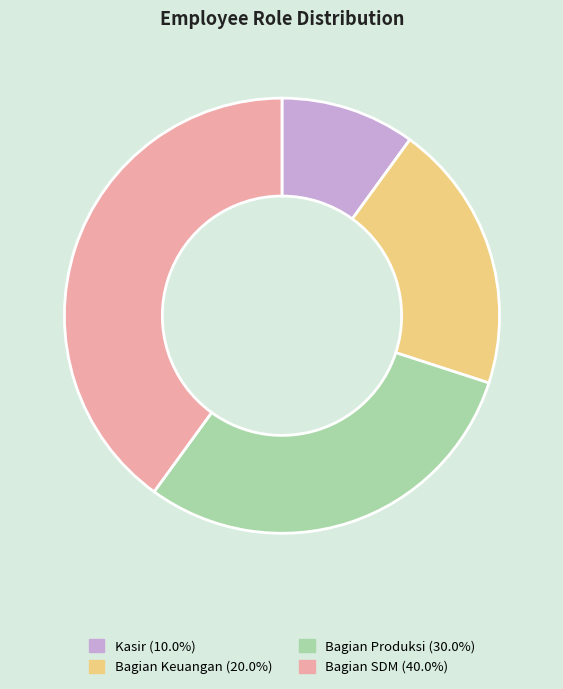

Is there any slice that represents more than half of the pie?

No